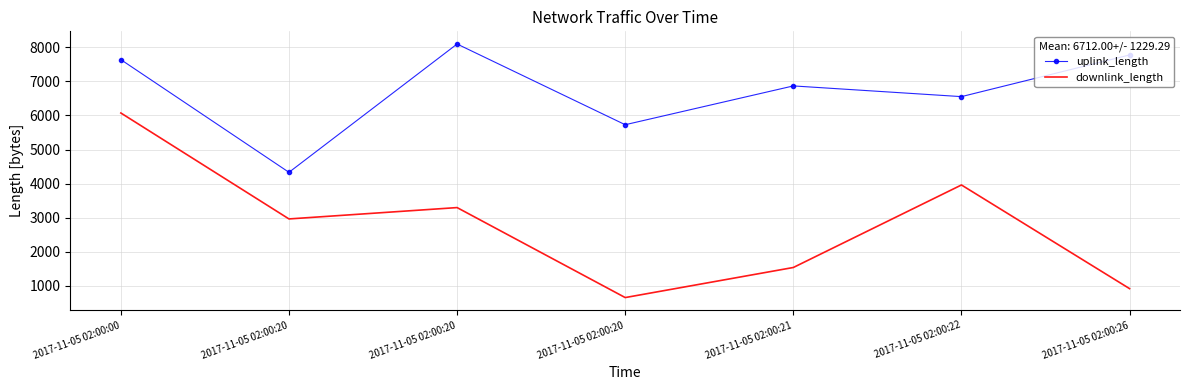

What are all the series names shown in the legend?

uplink_length, downlink_length